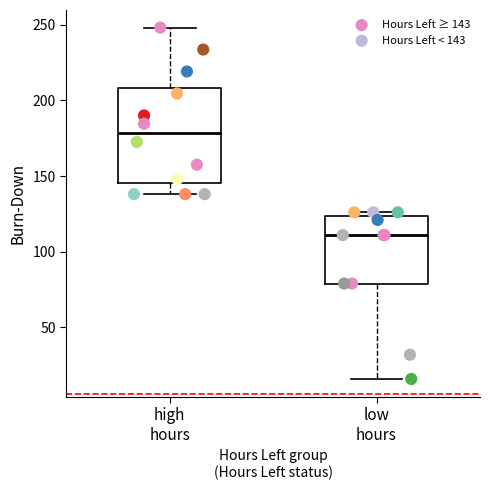

Which series contains the lowest Y value?

Hours Left < 143